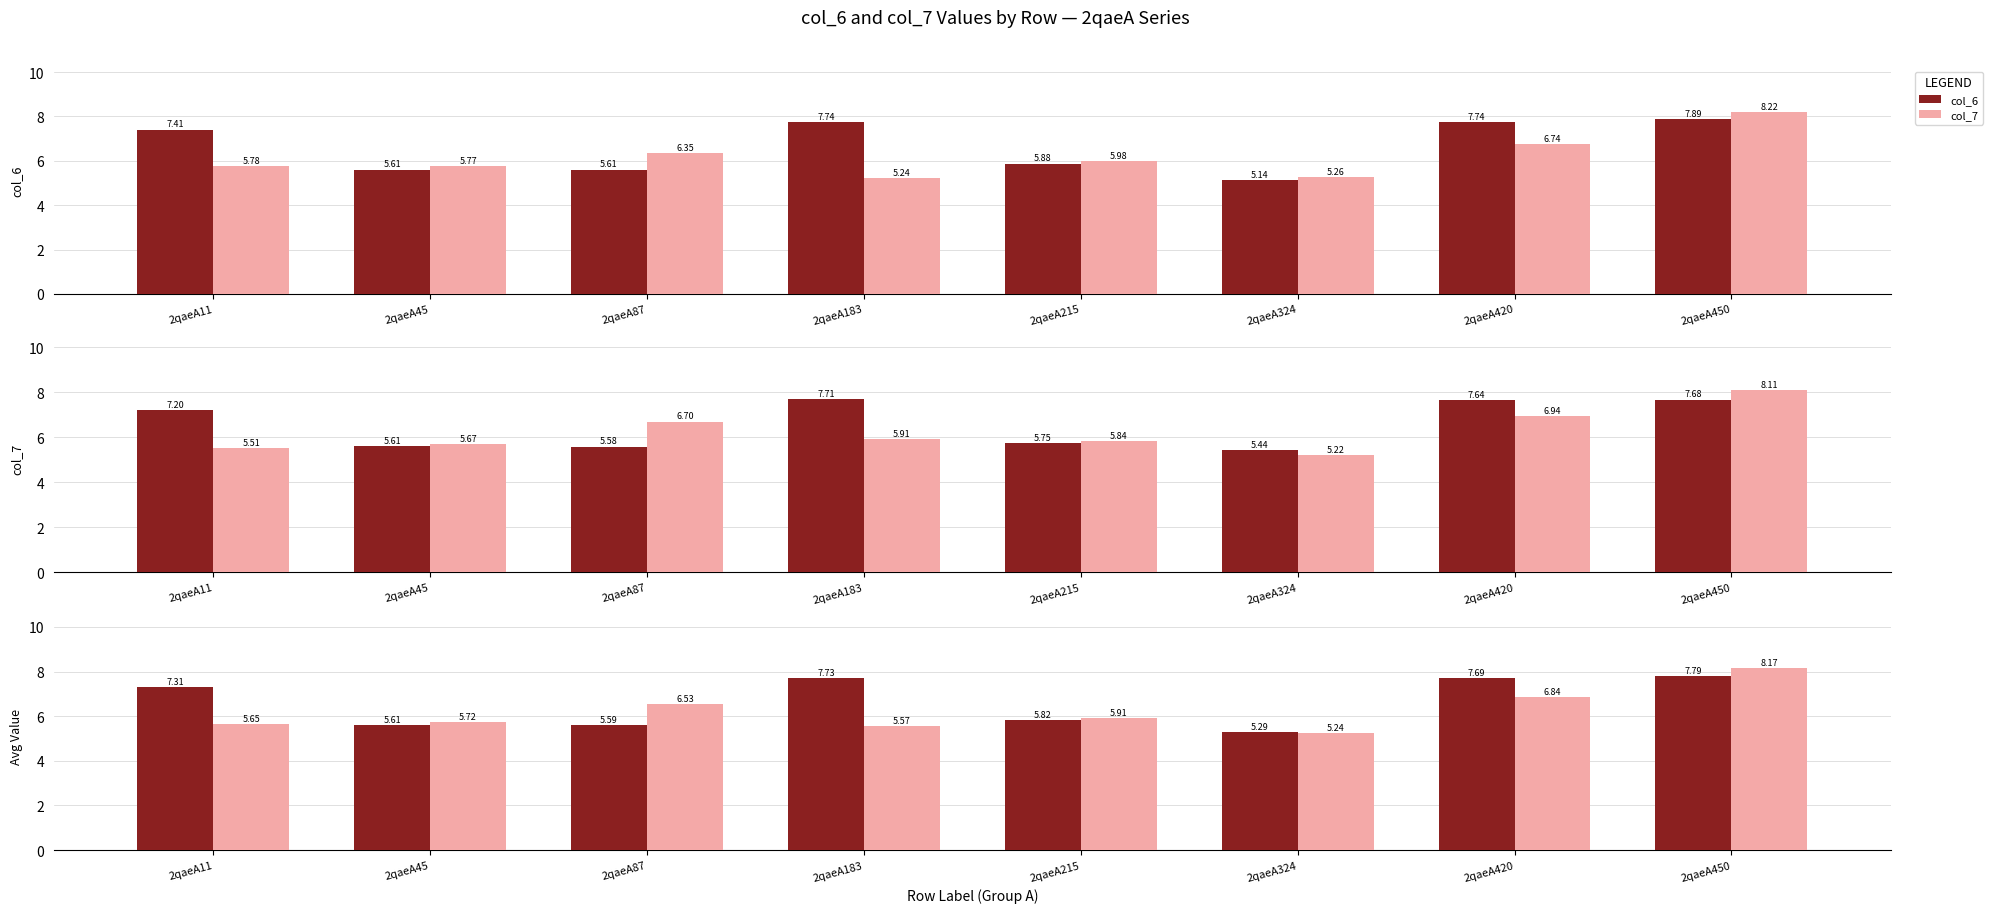

Is it true that col_6 equals 5.8 at 2qaeA215?

True